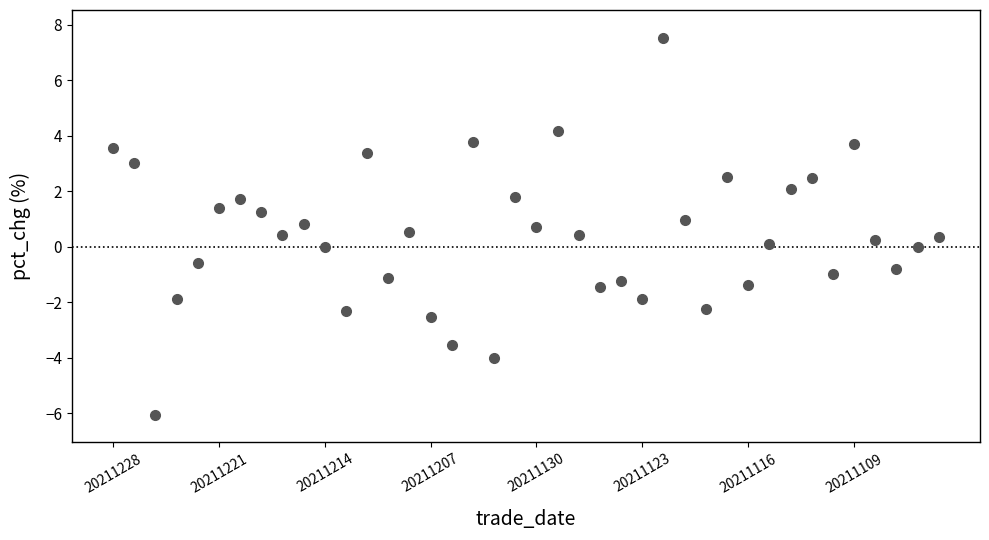

What is the range of Y values (max minus min)?

13.6